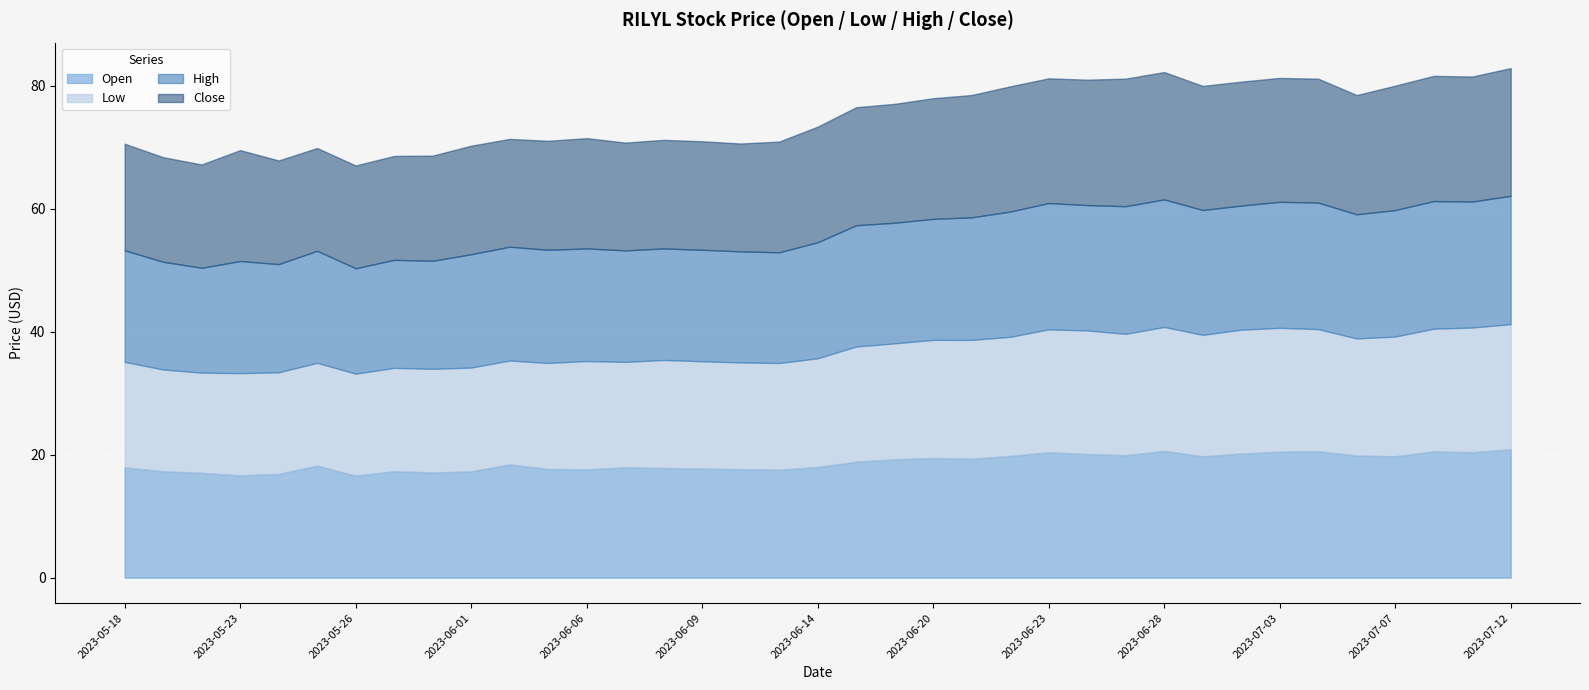

What is the spread (max minus min) of values at 2023-06-09?

0.7